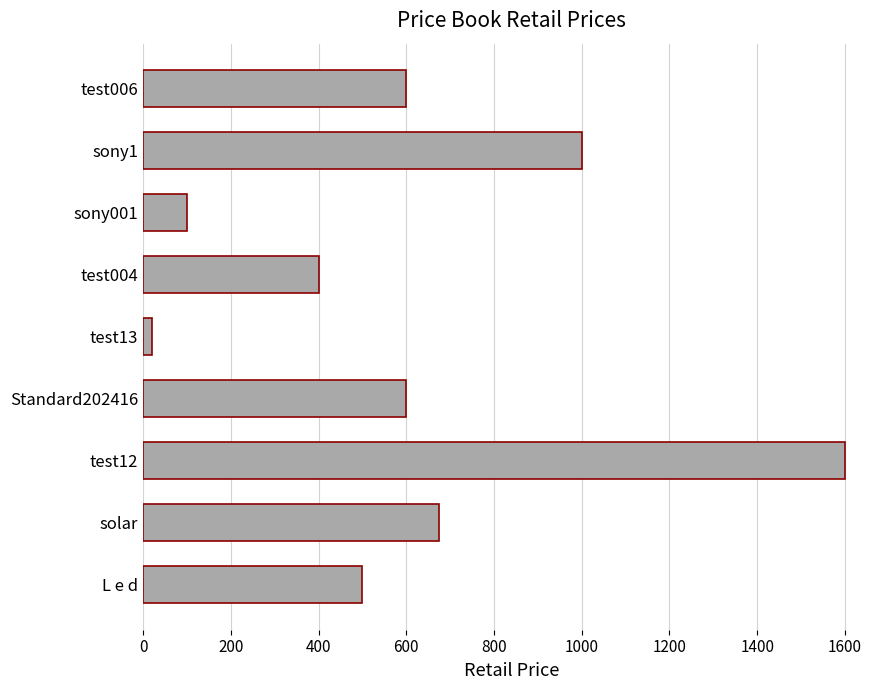

Reading bottom to top, what are all the values shown in this chart?

500	675	1600	600	21	400	100	1000	600